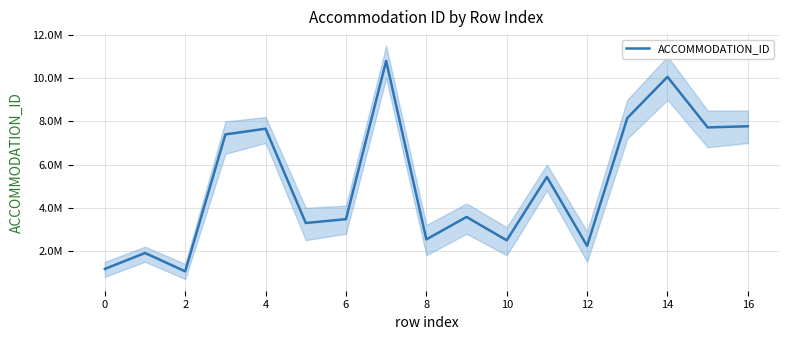

What is the minimum value shown in the chart?

1056332